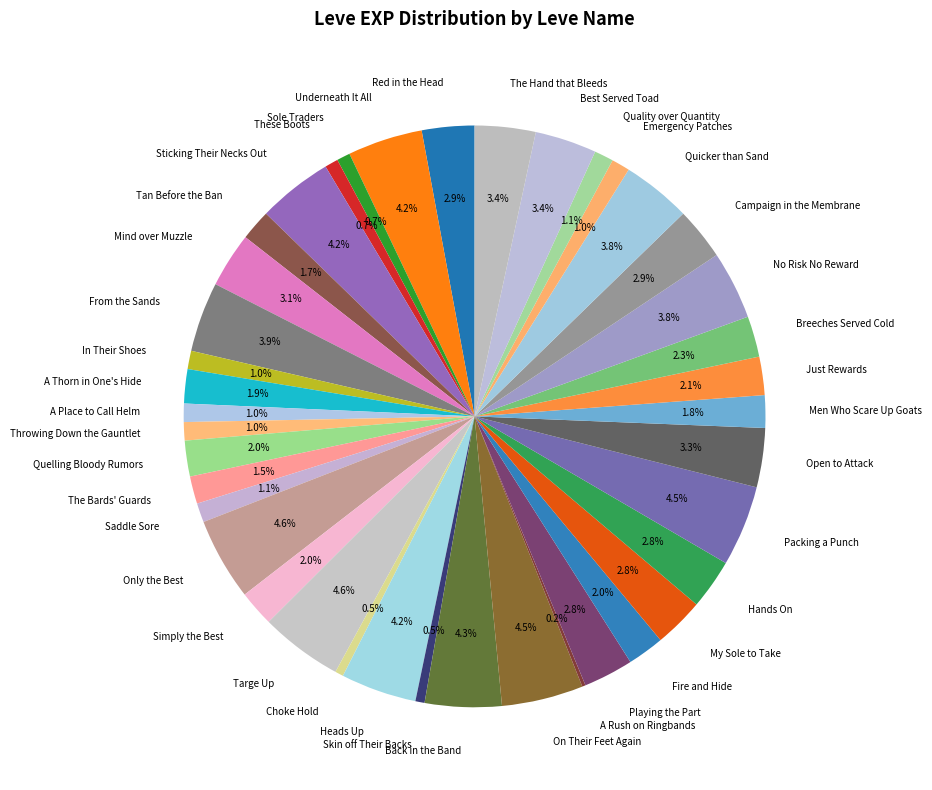

What percentage do In Their Shoes and No Risk No Reward together represent?

4.8%